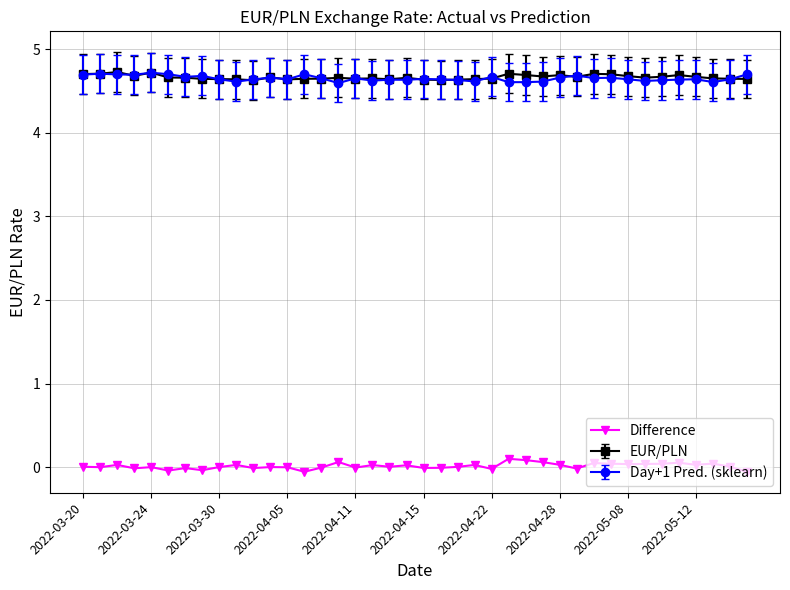

Count the number of categories in the chart.

40